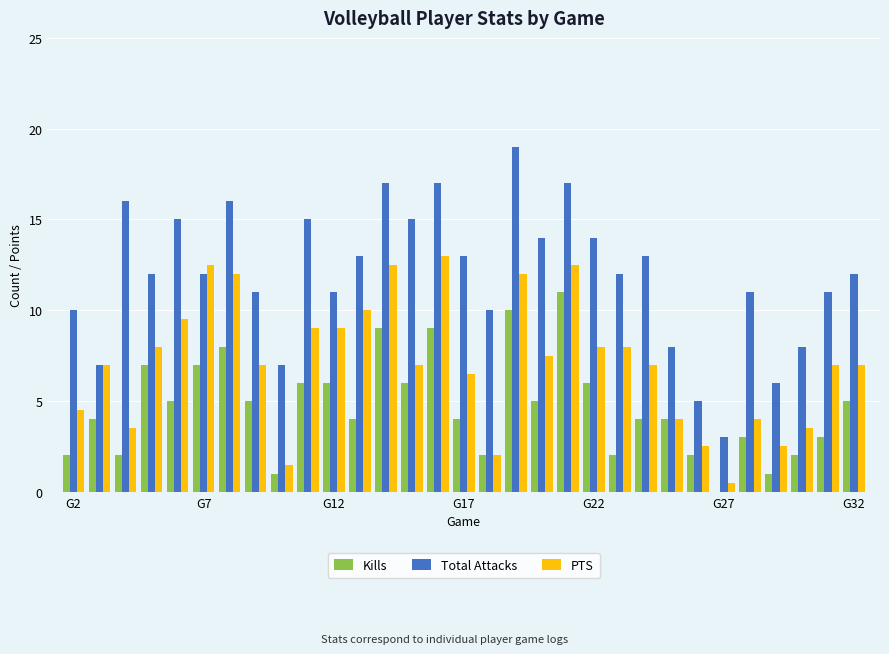

What is the sum of all Total Attacks values?

370.0